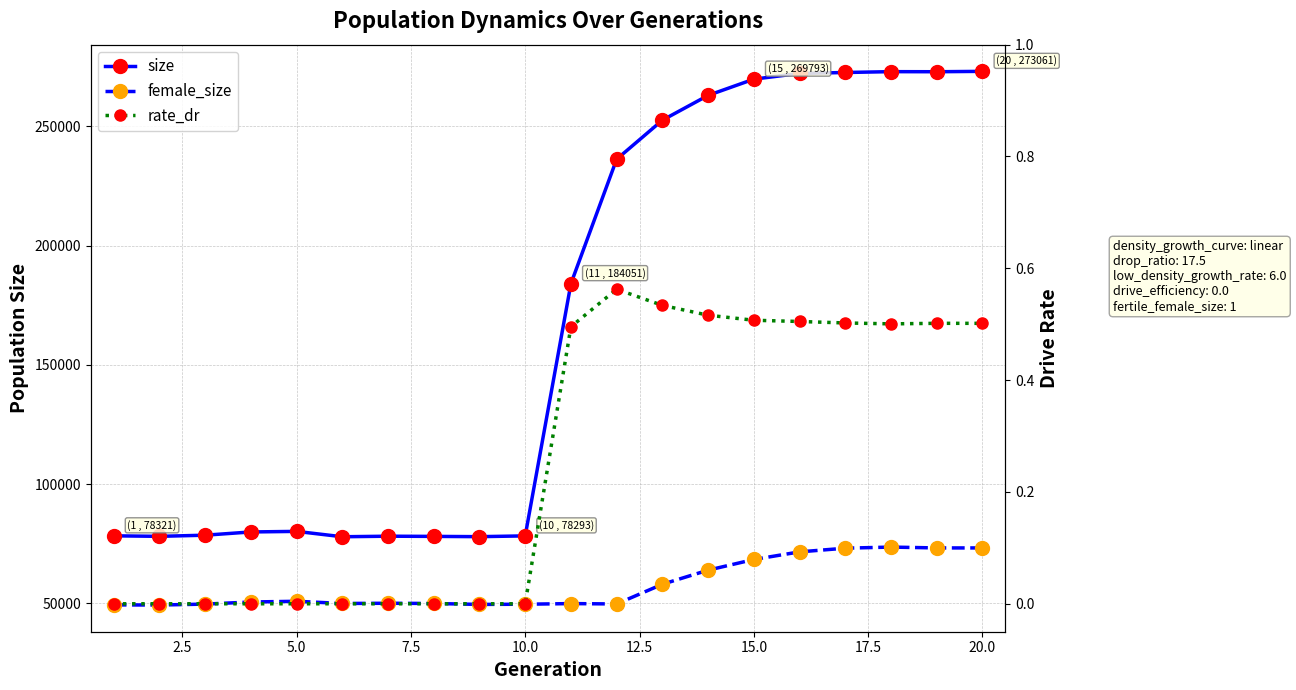

The rate_dr series shows 0.7 at 11. True or false?

False